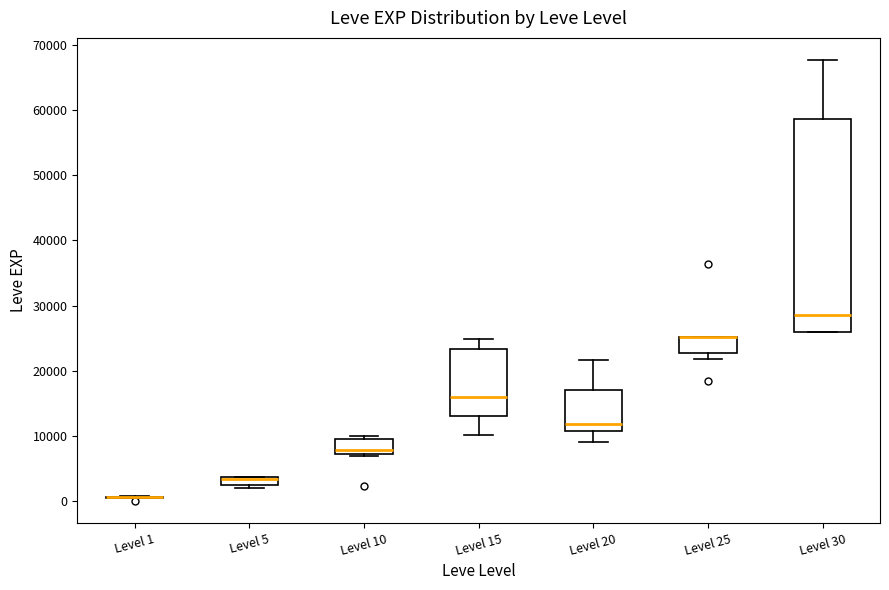

Where is the upper edge of the box for Level 10 on the y-axis? The values are not printed on the chart, so give them approximately, as read against the axis.

9000